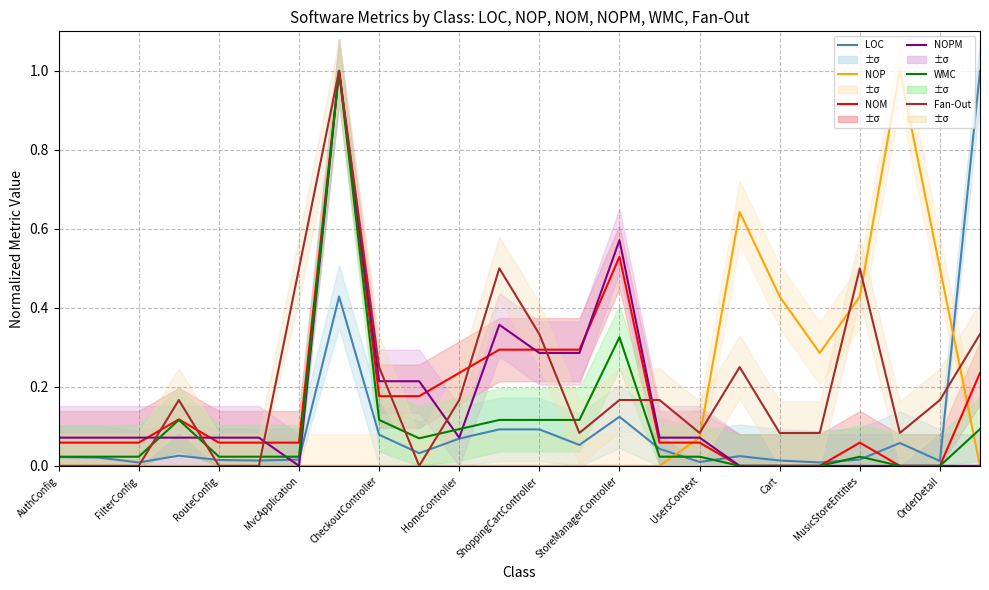

Which series ends up on top after the final intersection of NOPM and LOC?

LOC